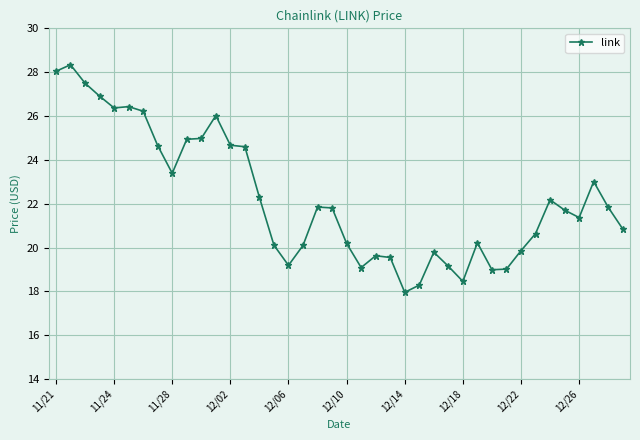

What is the average value?

22.3